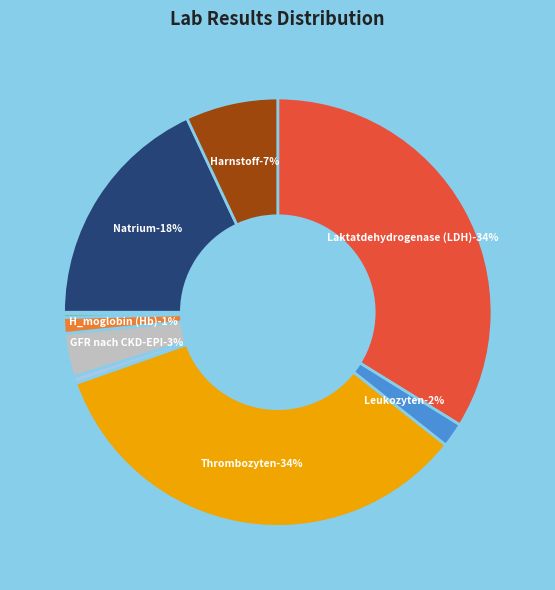

What is the largest slice in the pie chart?

Thrombozyten